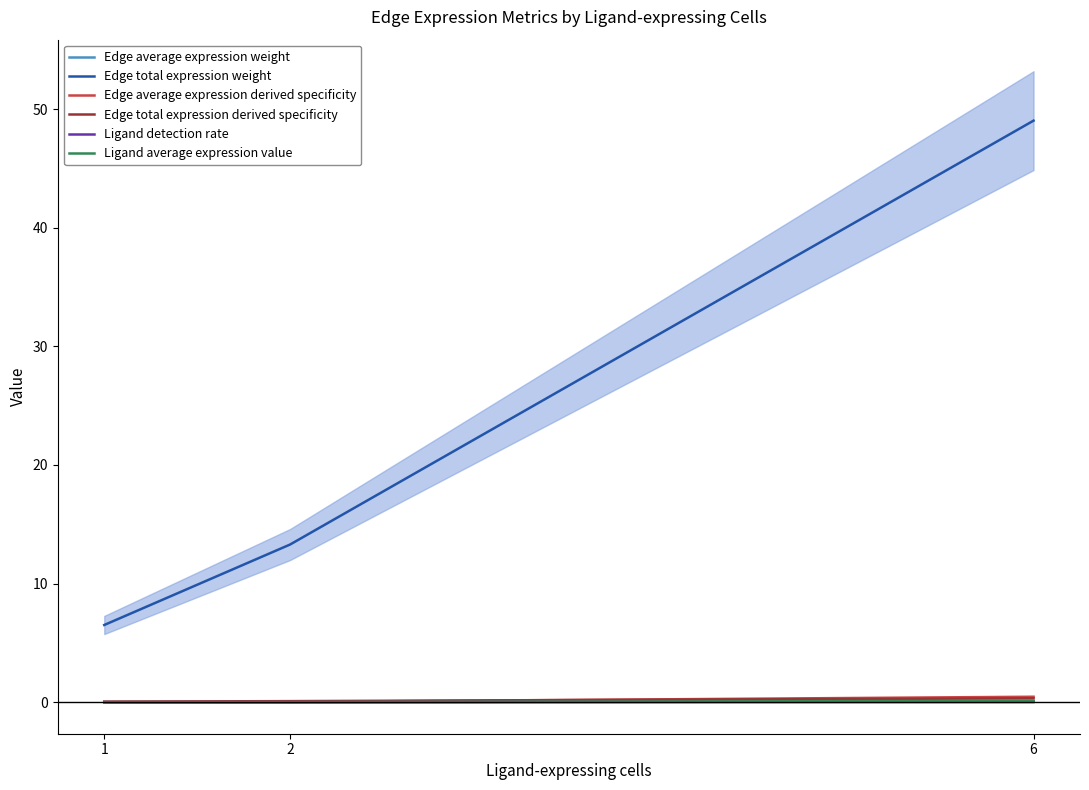

What is the spread (max minus min) of values at 6?

49.0